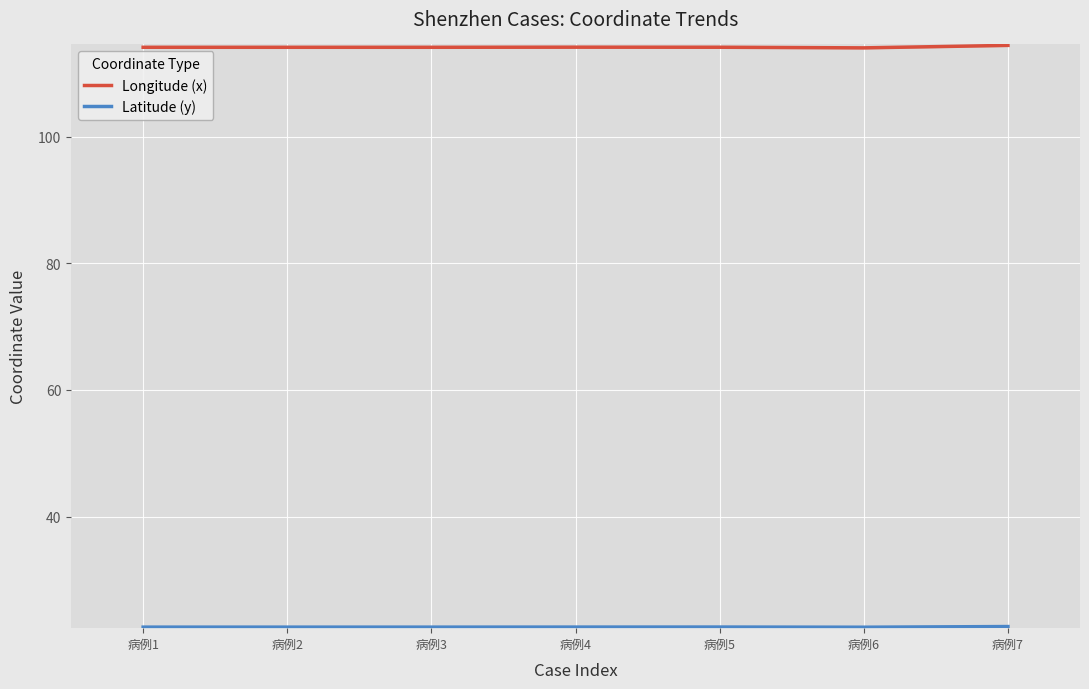

The Longitude (x) series shows 195.1 at 病例1. True or false?

False